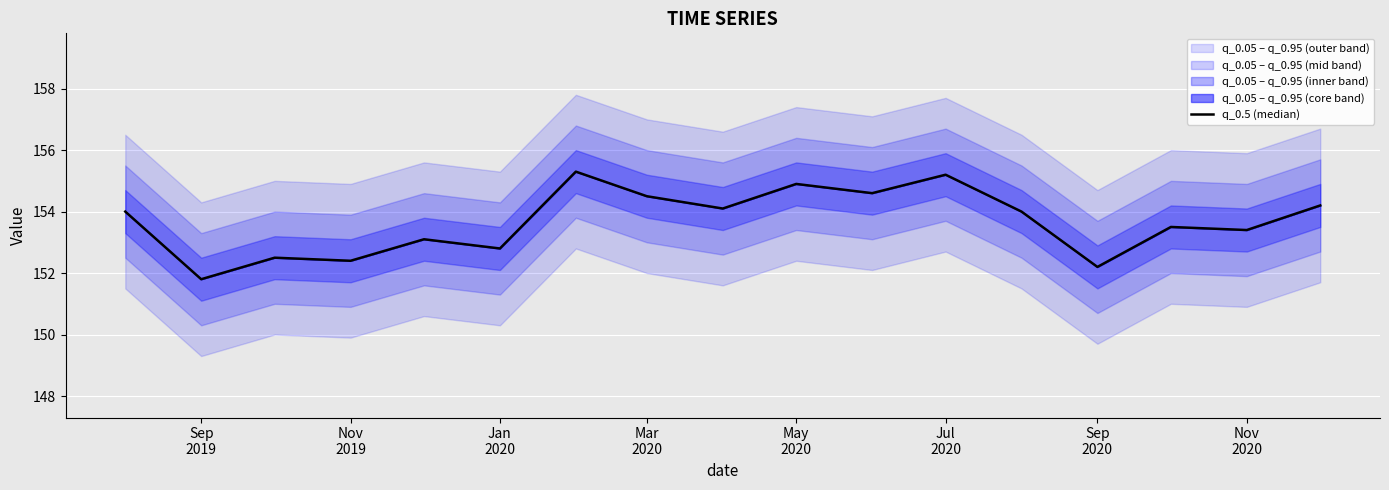

How many data points are above 154?

7